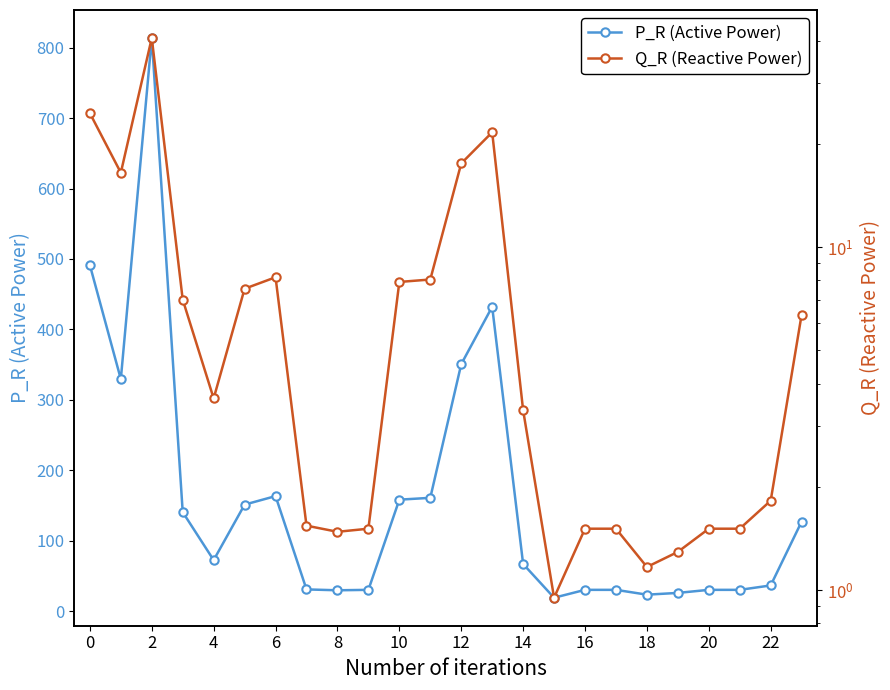

Is it true that P_R (Active Power) equals 23.4 at 18?

True